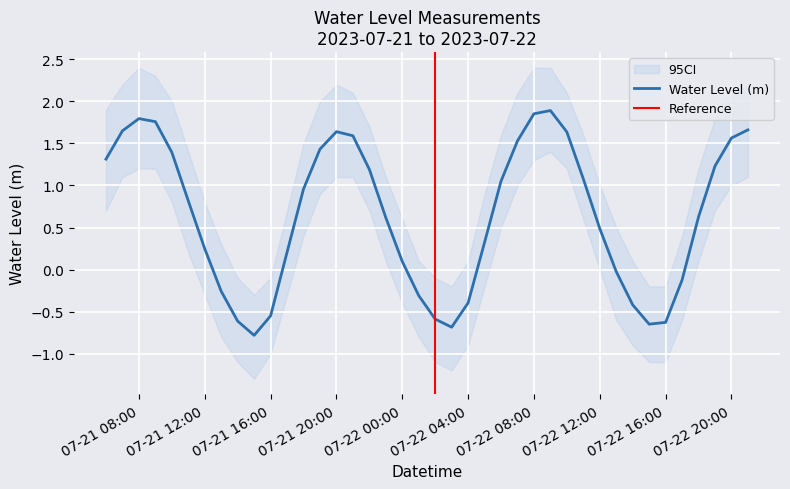

The chart shows a value of -0.1 at 2023-07-21 13:00:00. True or false?

False